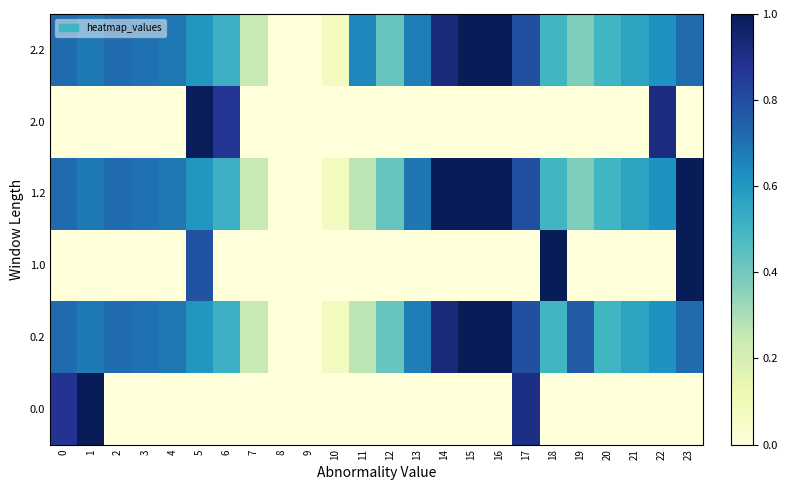

Which label corresponds to the largest value in the chart?

1